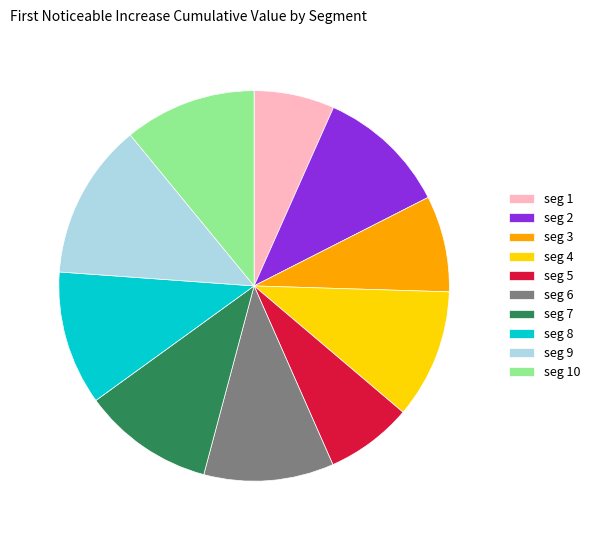

True or false: seg 2 accounts for 18% of the total.

False